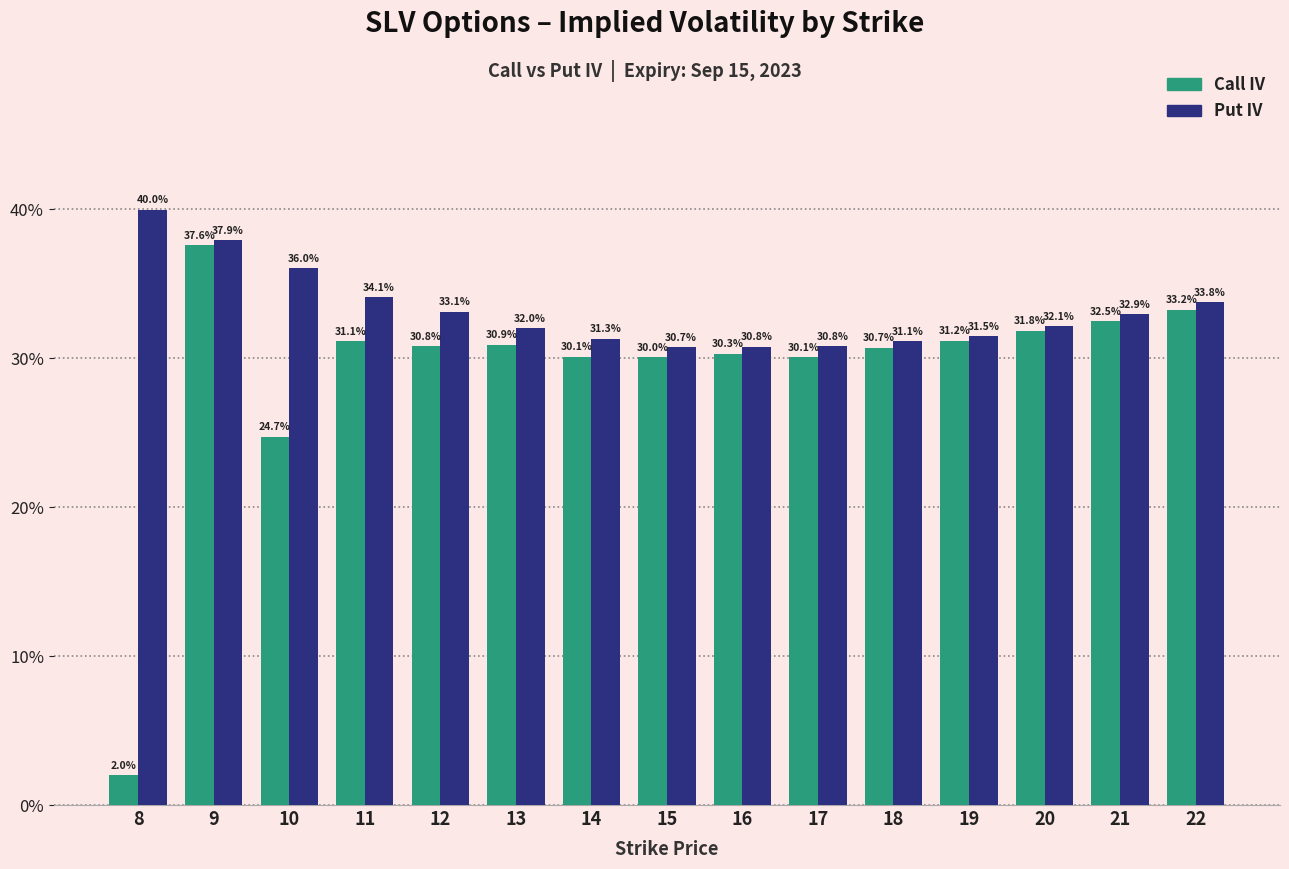

Which series has the largest total across all categories?

Put IV